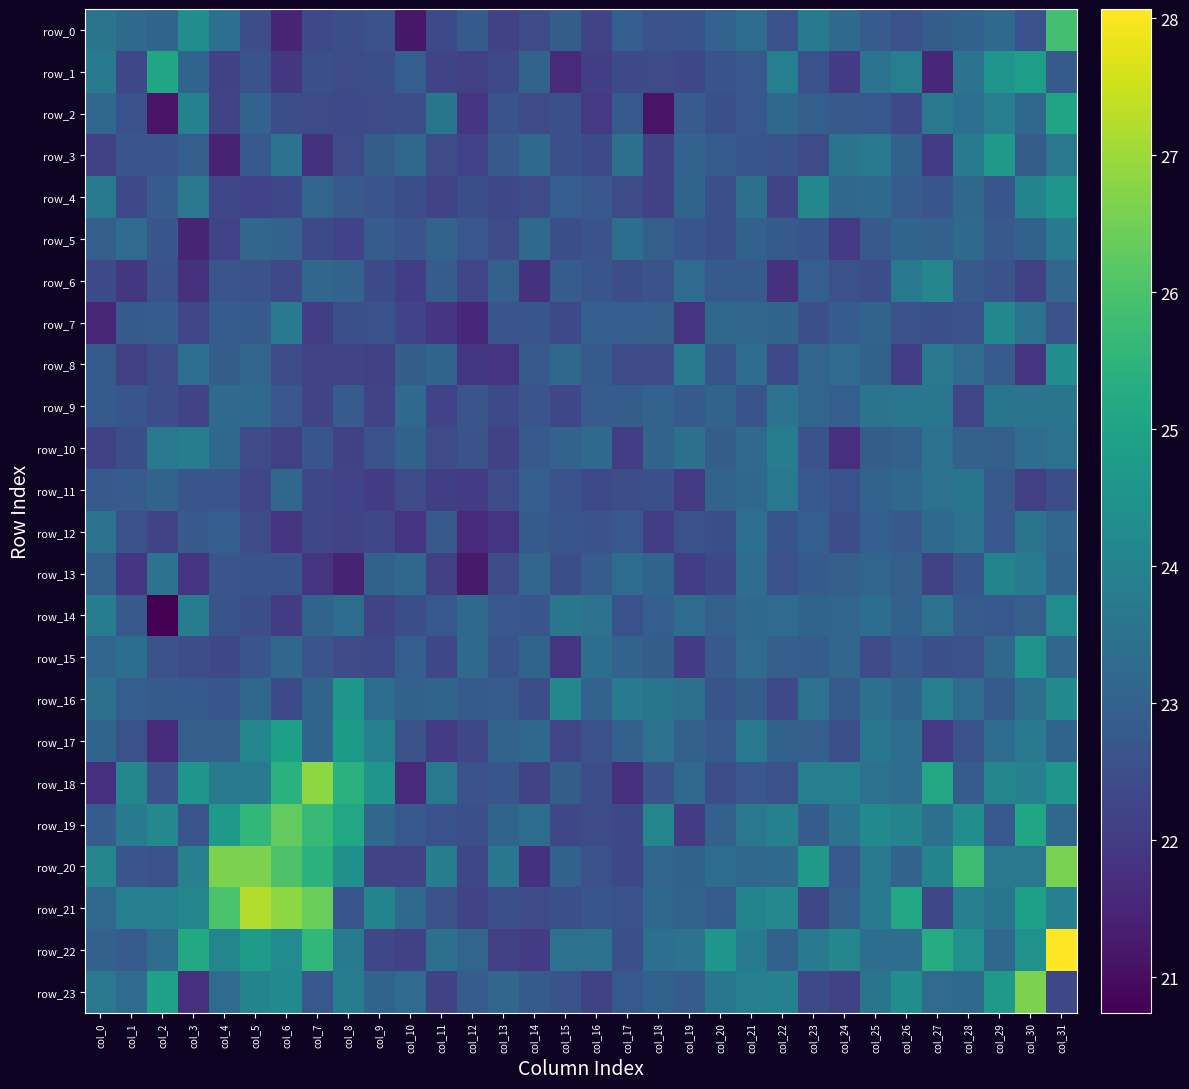

Is the value of row_3 at col_16 greater than the value of row_2 at col_6?

No